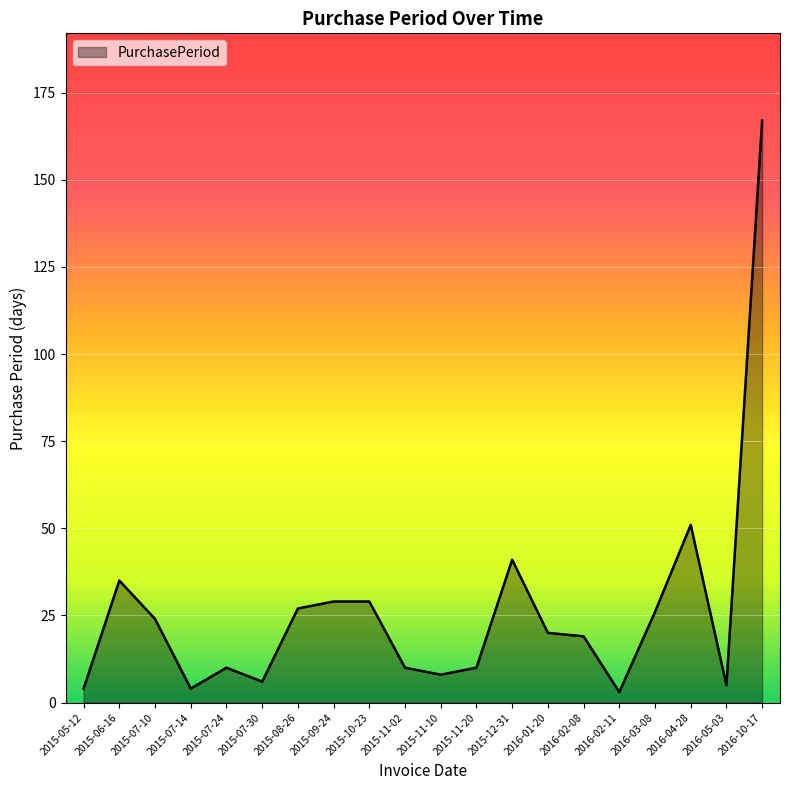

How many lines are shown in the chart?

1